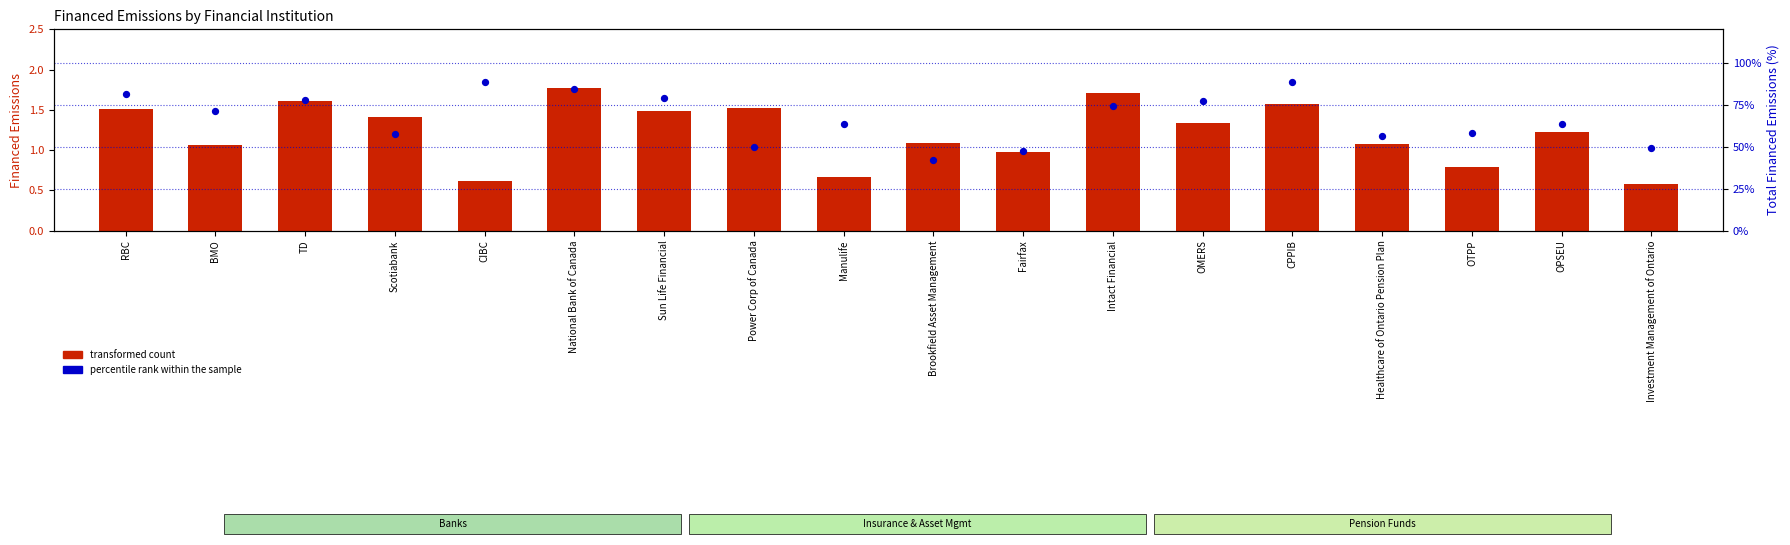

What are all the series names shown in the legend?

transformed count, percentile rank within the sample